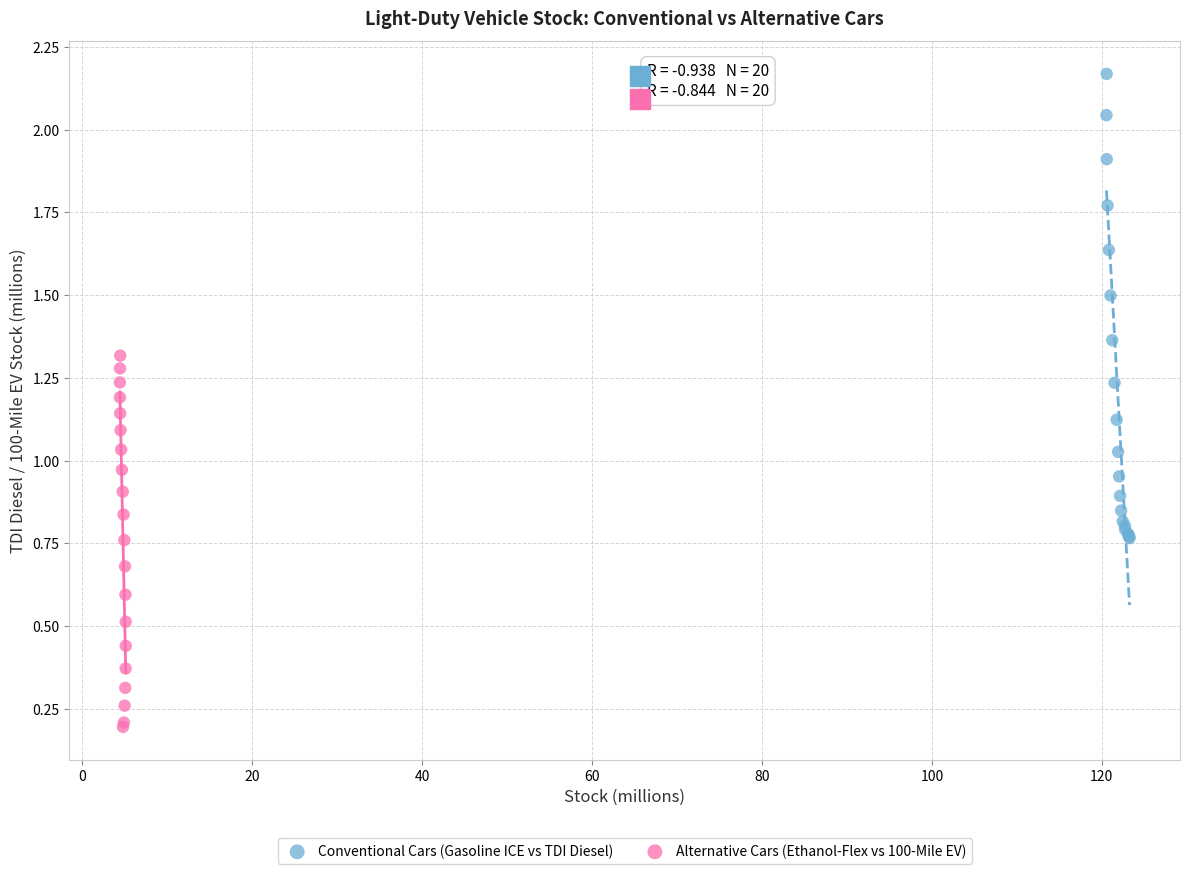

Which series has the largest Y range (max minus min)?

Conventional Cars (Gasoline ICE vs TDI Diesel)